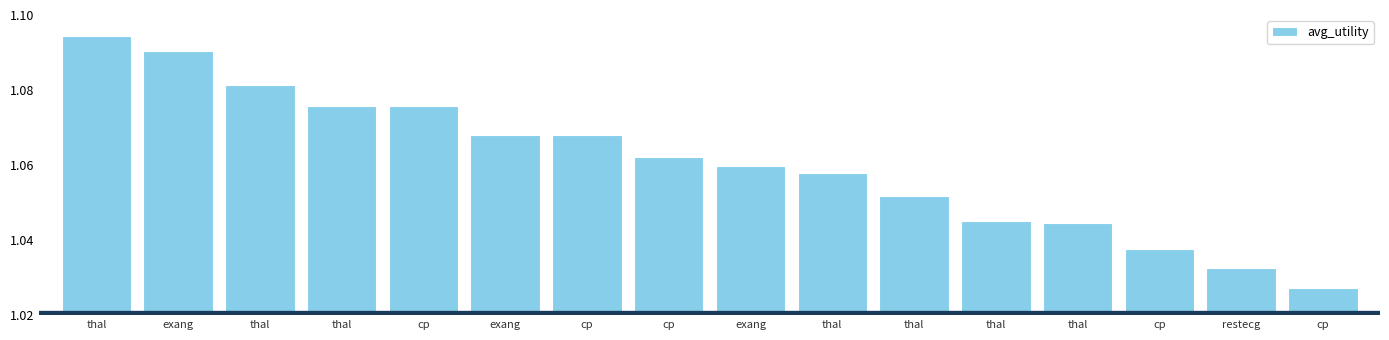

How many values are between 1 and 2?

16